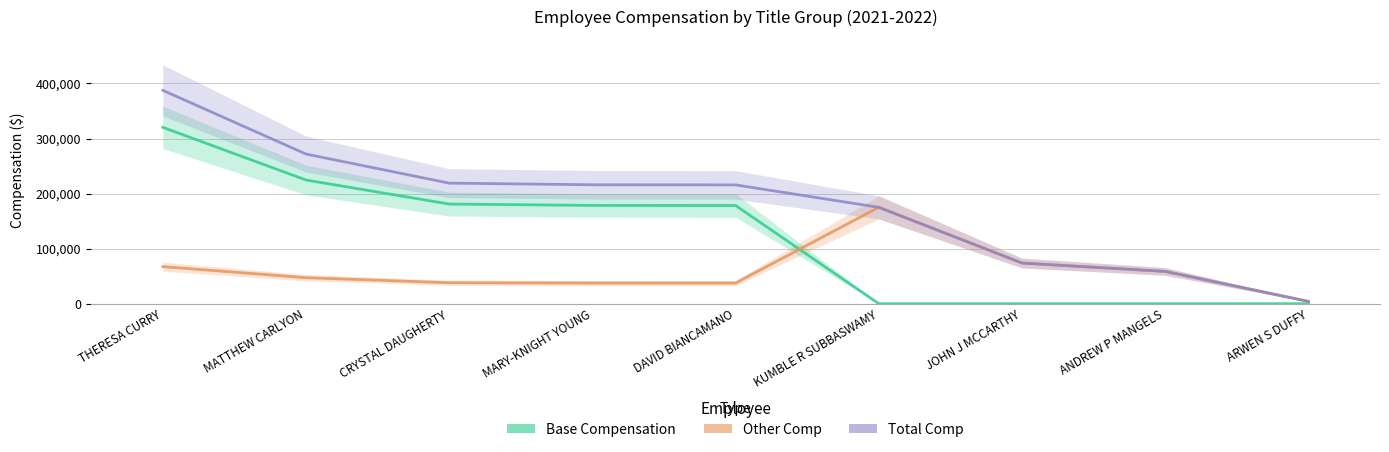

Rank the categories by Total Comp value from lowest to highest.

ARWEN S DUFFY, ANDREW P MANGELS, JOHN J MCCARTHY, KUMBLE R SUBBASWAMY, DAVID BIANCAMANO, MARY-KNIGHT YOUNG, CRYSTAL DAUGHERTY, MATTHEW CARLYON, THERESA CURRY